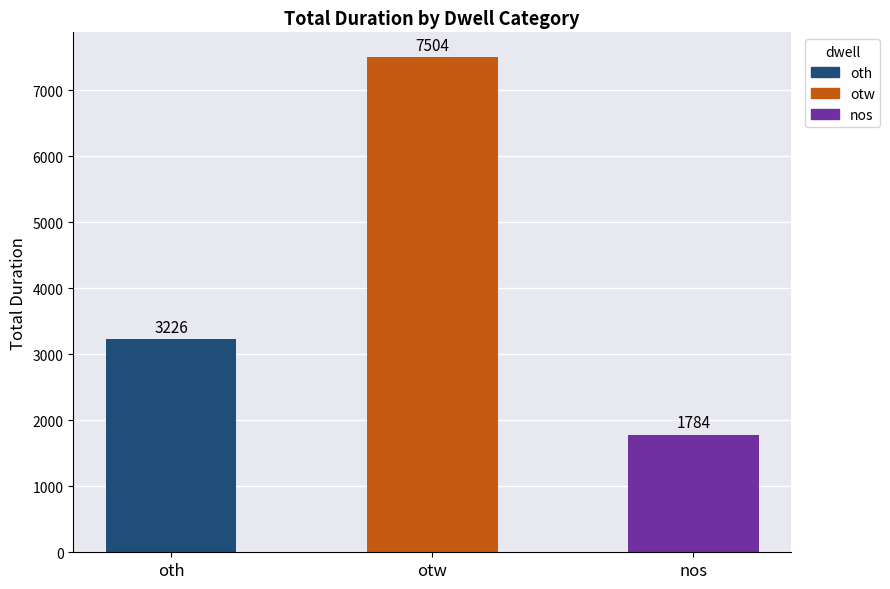

How many data points are less than 3226?

1